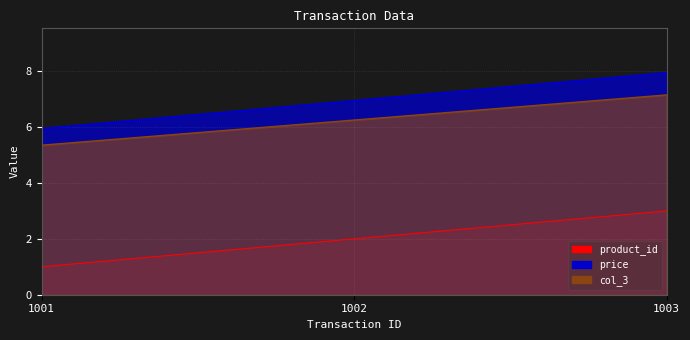

Is it true that col_3 equals 6.3 at 1002?

True